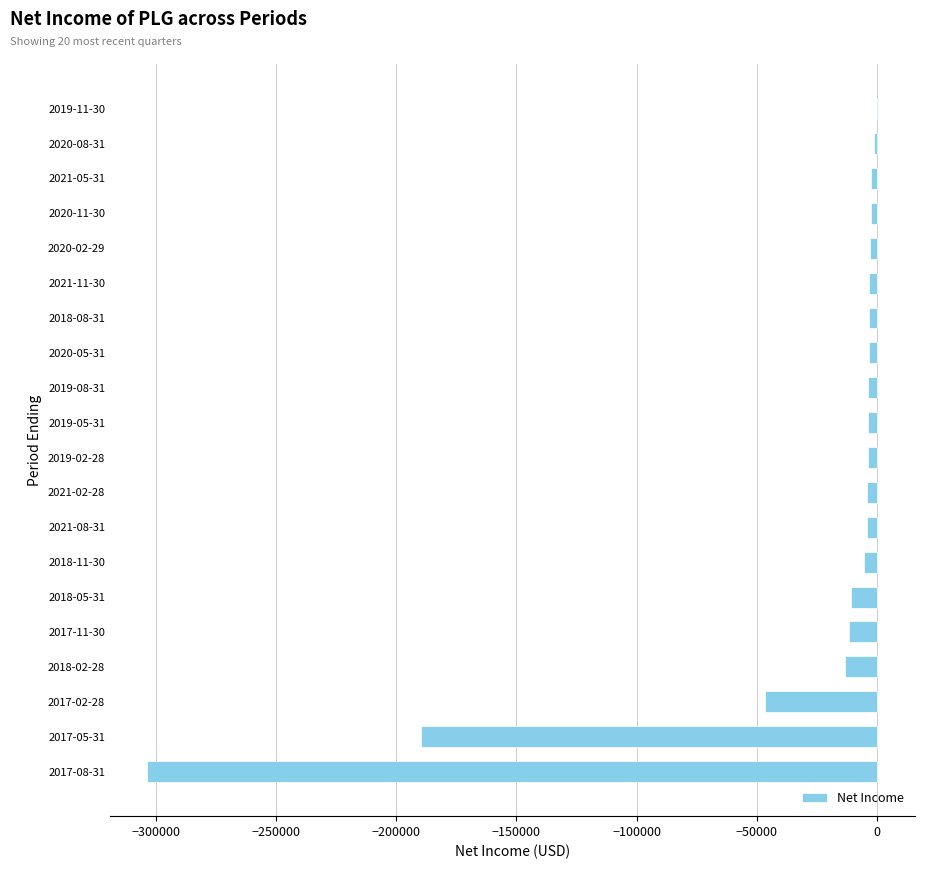

Where is the data nearest to the value -151600?

2017-05-31